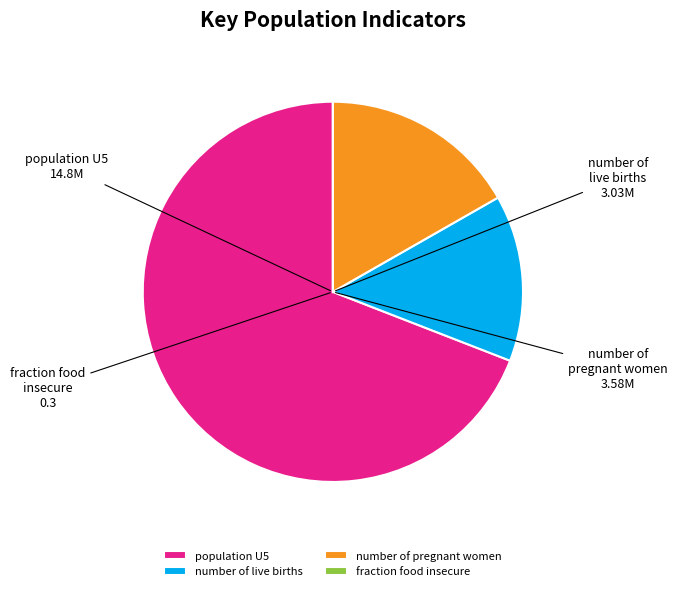

What is the largest slice in the pie chart?

population U5